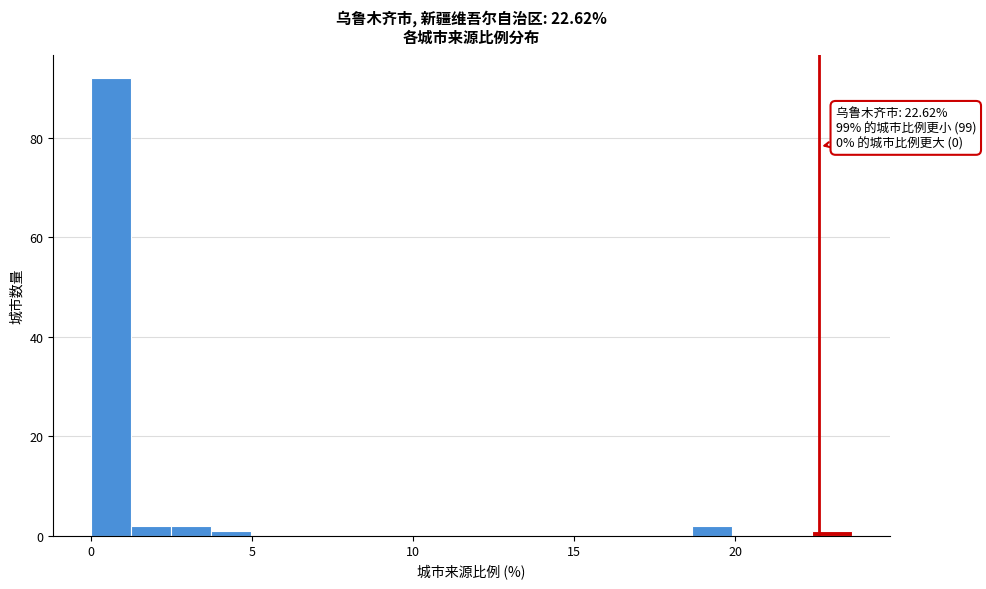

Around what value on the x-axis is the tallest bar? Give the approximate position of its centre, as read against the axis.

0.5